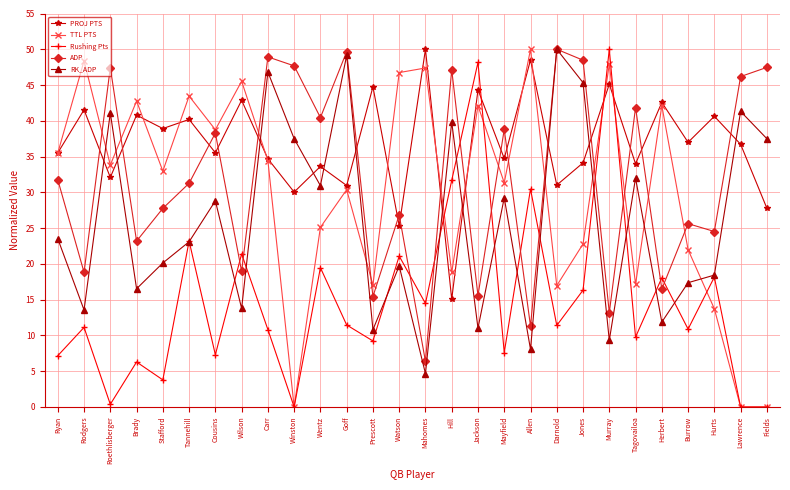

Which series changed the most between Rodgers and Murray?

Rushing Pts